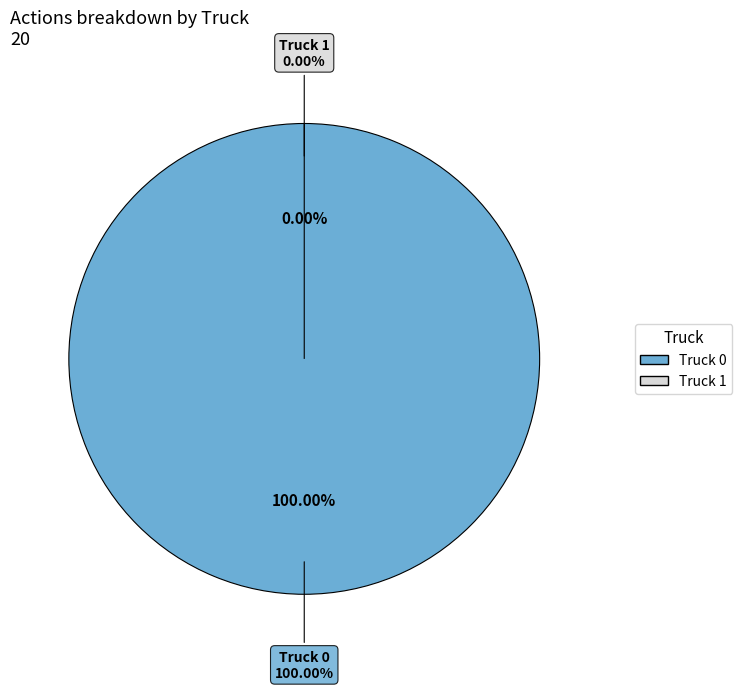

Is it true that Truck 1 is 0% of the pie?

True